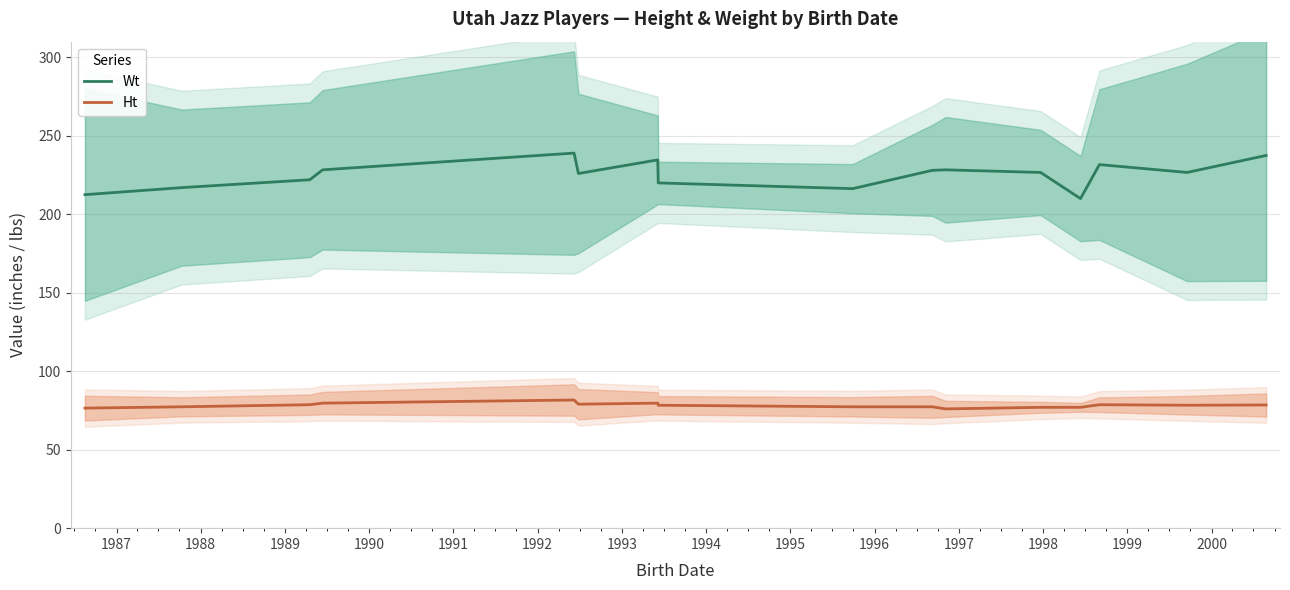

What is the lowest value of the Wt series?

210.0